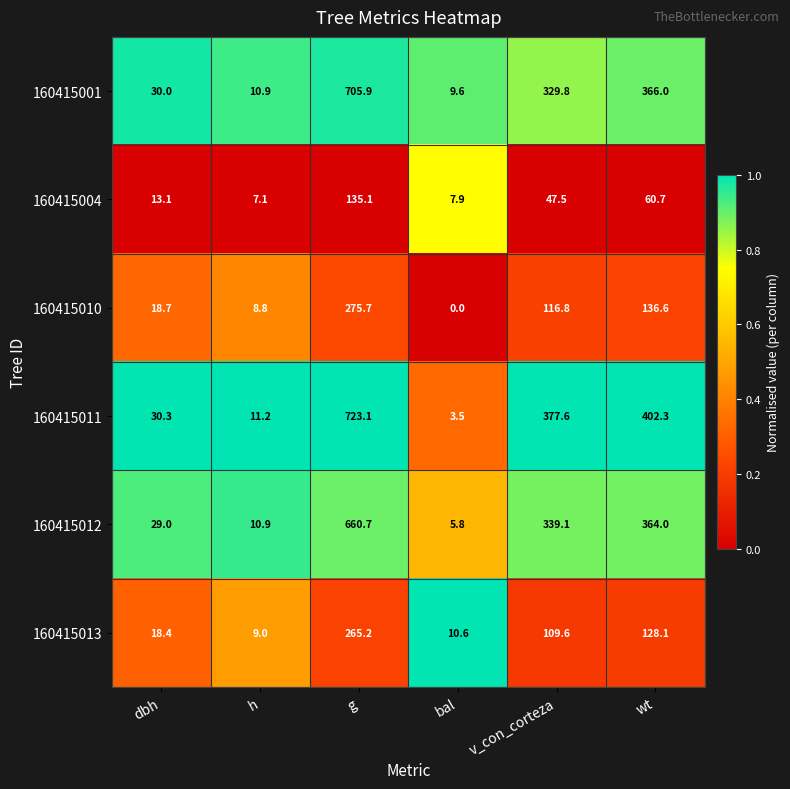

The 160415012 series shows 149.1 at wt. True or false?

False